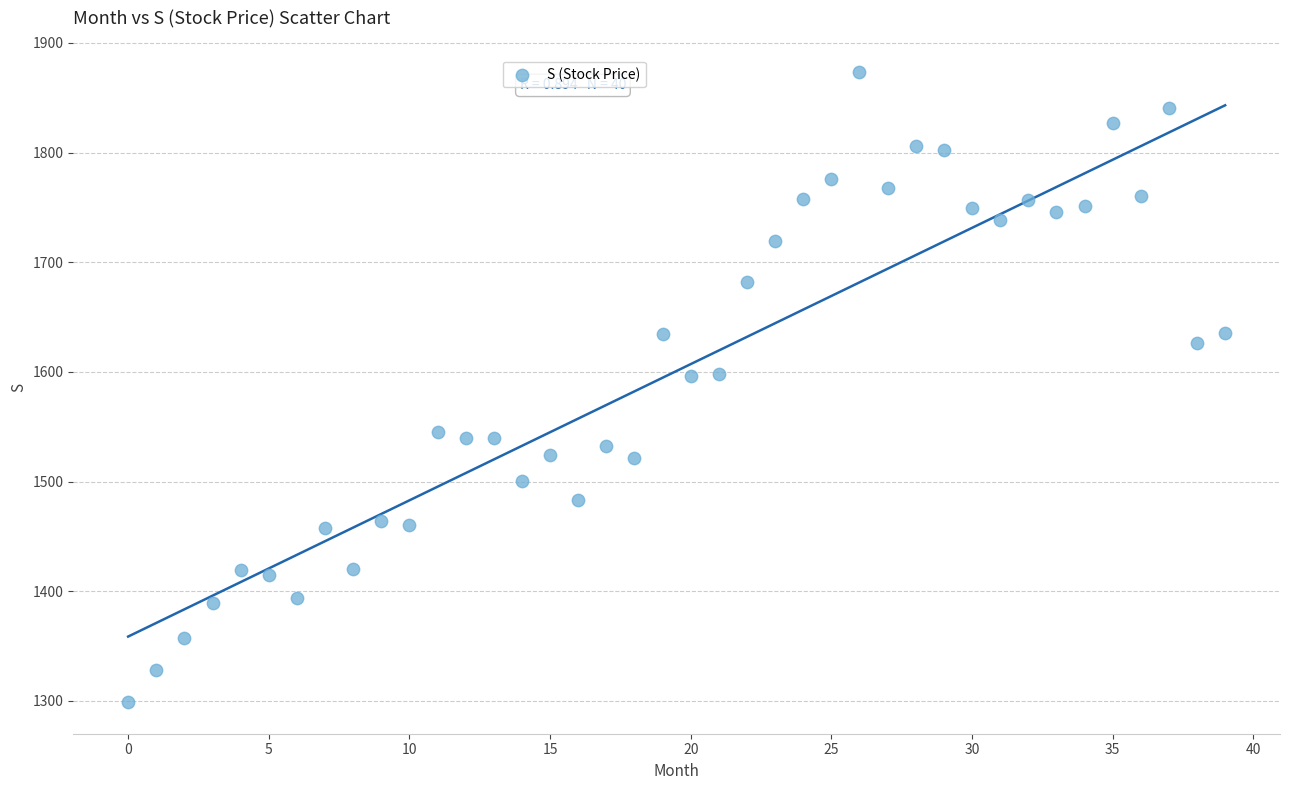

What is the range of Y values (max minus min)?

574.5